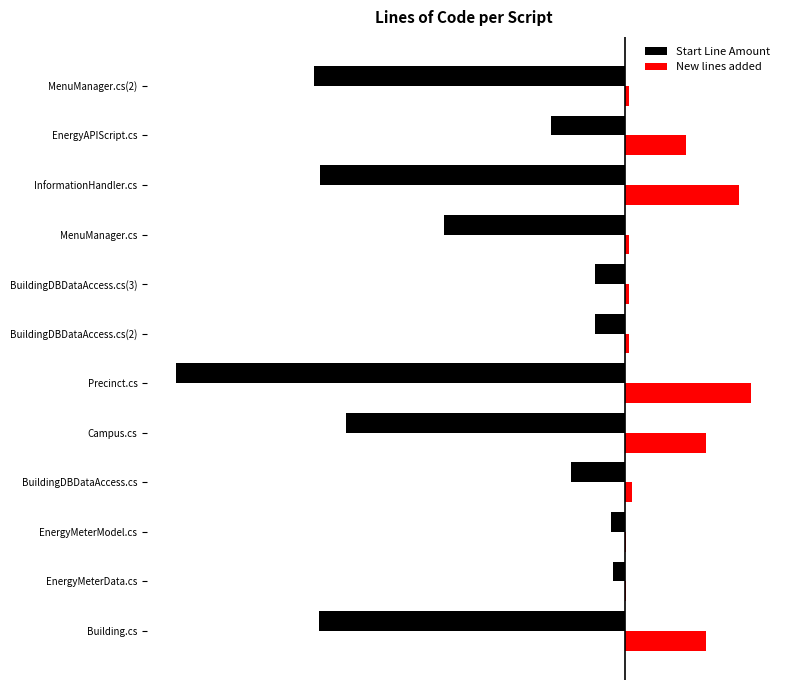

Which series has the largest range (max minus min)?

Start Line Amount